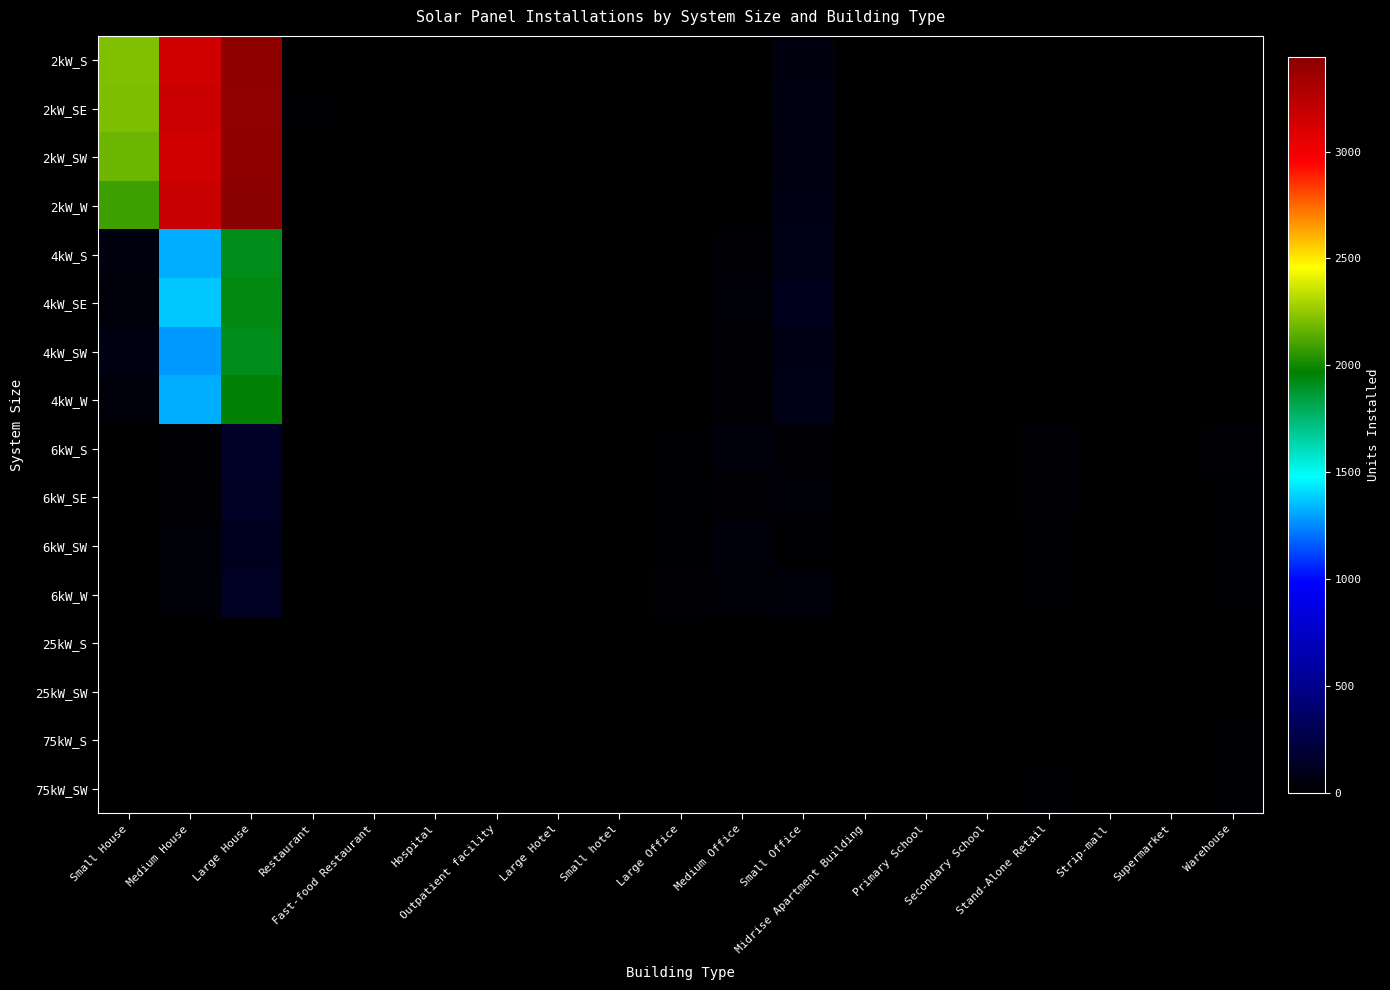

At how many categories does at least one series exceed 2683?

2